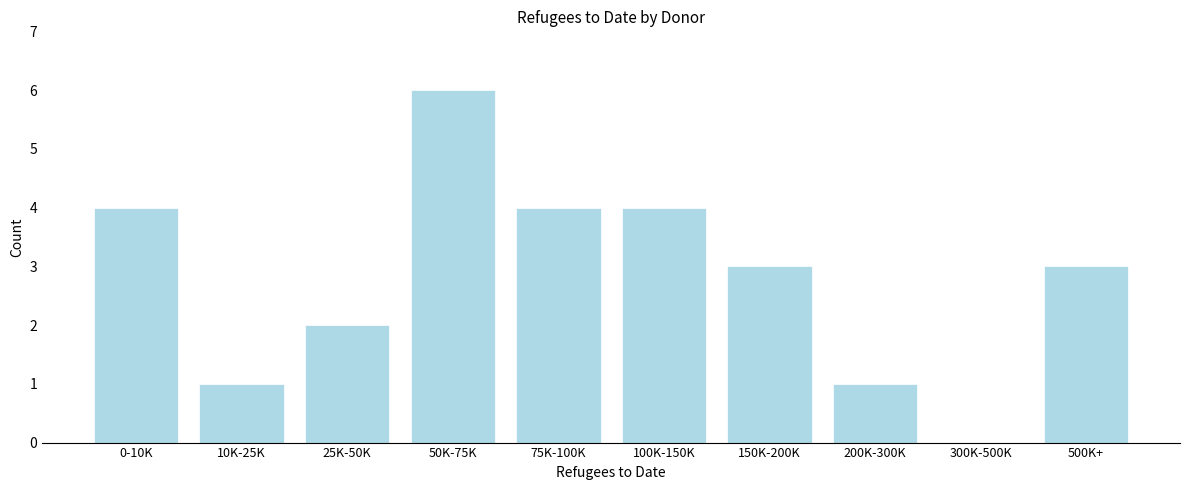

Reading left to right, transcribe all the data shown in this chart.

0-10K=4	10K-25K=1	25K-50K=2	50K-75K=6	75K-100K=4	100K-150K=4	150K-200K=3	200K-300K=1	300K-500K=0	500K+=3